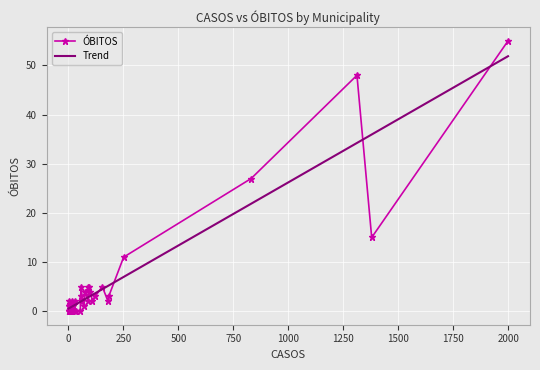

After their last crossing, which series has the higher values: ÓBITOS or Trend?

ÓBITOS